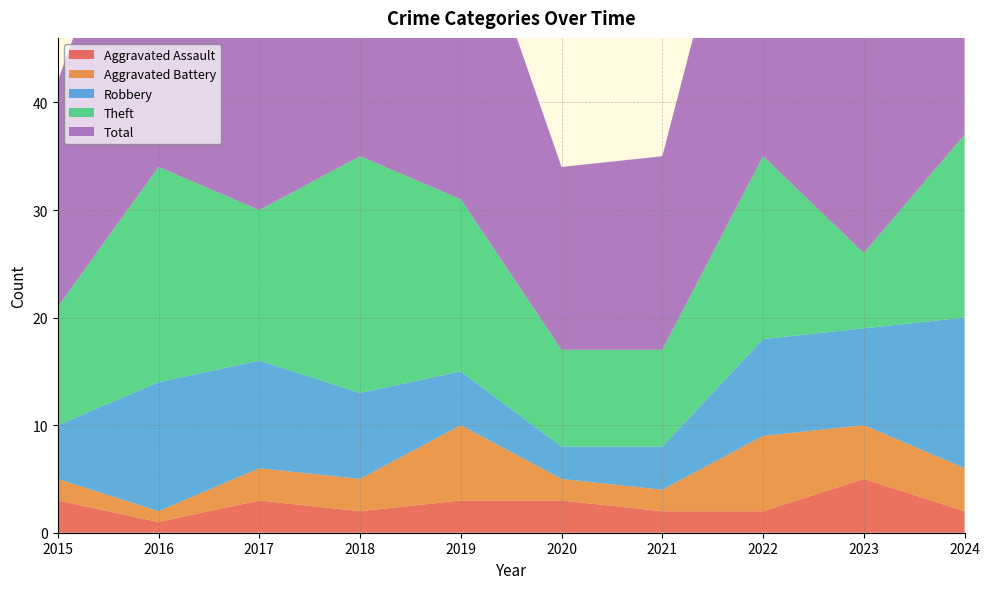

Reading left to right, transcribe all the data shown in this chart.

Aggravated Assault: 3	1	3	2	3	3	2	2	5	2
Aggravated Battery: 2	1	3	3	7	2	2	7	5	4
Robbery: 5	12	10	8	5	3	4	9	9	14
Theft: 11	20	14	22	16	9	9	17	7	17
Total: 21	34	30	33	30	17	18	36	24	40